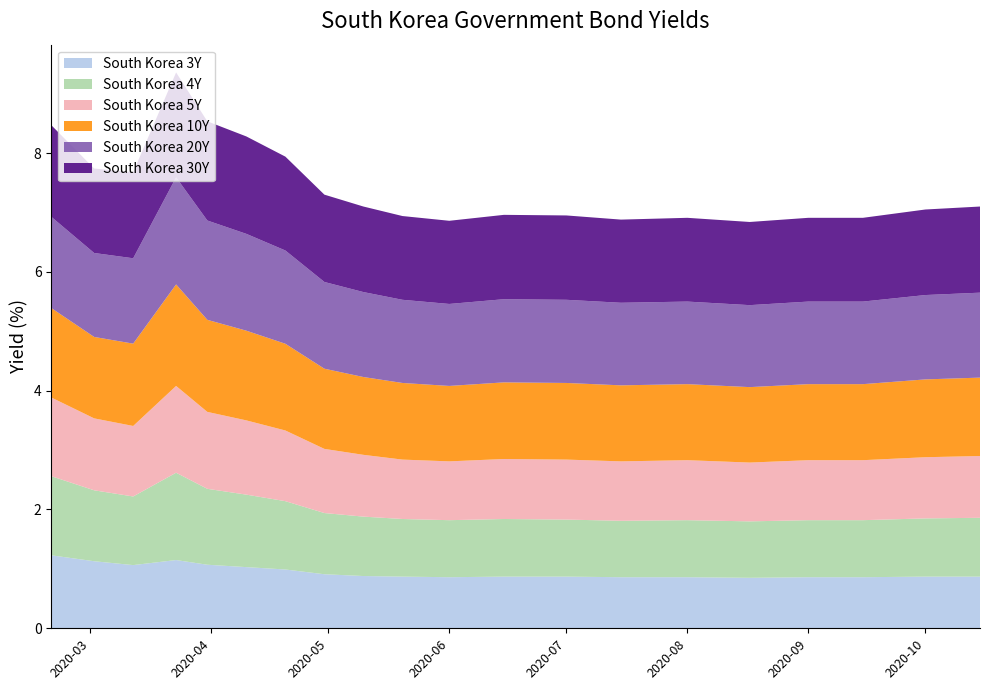

Reading left to right, what are all the values shown in this chart?

South Korea 3Y: 2020-02-20=1.2	2020-03-02=1.1	2020-03-12=1.1	2020-03-23=1.1	2020-03-31=1.1	2020-04-10=1.0	2020-04-20=1.0	2020-04-30=0.9	2020-05-10=0.9	2020-05-20=0.9	2020-06-01=0.9	2020-06-15=0.9	2020-07-01=0.9	2020-07-15=0.9	2020-08-01=0.9	2020-08-17=0.8	2020-09-01=0.9	2020-09-15=0.9	2020-10-01=0.9	2020-10-15=0.9
South Korea 4Y: 2020-02-20=1.3	2020-03-02=1.2	2020-03-12=1.2	2020-03-23=1.5	2020-03-31=1.3	2020-04-10=1.2	2020-04-20=1.1	2020-04-30=1.0	2020-05-10=1.0	2020-05-20=1.0	2020-06-01=1.0	2020-06-15=1.0	2020-07-01=1.0	2020-07-15=0.9	2020-08-01=1.0	2020-08-17=0.9	2020-09-01=1.0	2020-09-15=1.0	2020-10-01=1.0	2020-10-15=1.0
South Korea 5Y: 2020-02-20=1.3	2020-03-02=1.2	2020-03-12=1.2	2020-03-23=1.5	2020-03-31=1.3	2020-04-10=1.2	2020-04-20=1.2	2020-04-30=1.1	2020-05-10=1.0	2020-05-20=1.0	2020-06-01=1.0	2020-06-15=1.0	2020-07-01=1.0	2020-07-15=1.0	2020-08-01=1.0	2020-08-17=1.0	2020-09-01=1.0	2020-09-15=1.0	2020-10-01=1.0	2020-10-15=1.0
South Korea 10Y: 2020-02-20=1.5	2020-03-02=1.4	2020-03-12=1.4	2020-03-23=1.7	2020-03-31=1.6	2020-04-10=1.5	2020-04-20=1.5	2020-04-30=1.4	2020-05-10=1.3	2020-05-20=1.3	2020-06-01=1.3	2020-06-15=1.3	2020-07-01=1.3	2020-07-15=1.3	2020-08-01=1.3	2020-08-17=1.3	2020-09-01=1.3	2020-09-15=1.3	2020-10-01=1.3	2020-10-15=1.3
South Korea 20Y: 2020-02-20=1.5	2020-03-02=1.4	2020-03-12=1.4	2020-03-23=1.8	2020-03-31=1.7	2020-04-10=1.6	2020-04-20=1.6	2020-04-30=1.5	2020-05-10=1.4	2020-05-20=1.4	2020-06-01=1.4	2020-06-15=1.4	2020-07-01=1.4	2020-07-15=1.4	2020-08-01=1.4	2020-08-17=1.4	2020-09-01=1.4	2020-09-15=1.4	2020-10-01=1.4	2020-10-15=1.4
South Korea 30Y: 2020-02-20=1.5	2020-03-02=1.4	2020-03-12=1.4	2020-03-23=1.8	2020-03-31=1.7	2020-04-10=1.6	2020-04-20=1.6	2020-04-30=1.5	2020-05-10=1.4	2020-05-20=1.4	2020-06-01=1.4	2020-06-15=1.4	2020-07-01=1.4	2020-07-15=1.4	2020-08-01=1.4	2020-08-17=1.4	2020-09-01=1.4	2020-09-15=1.4	2020-10-01=1.4	2020-10-15=1.4